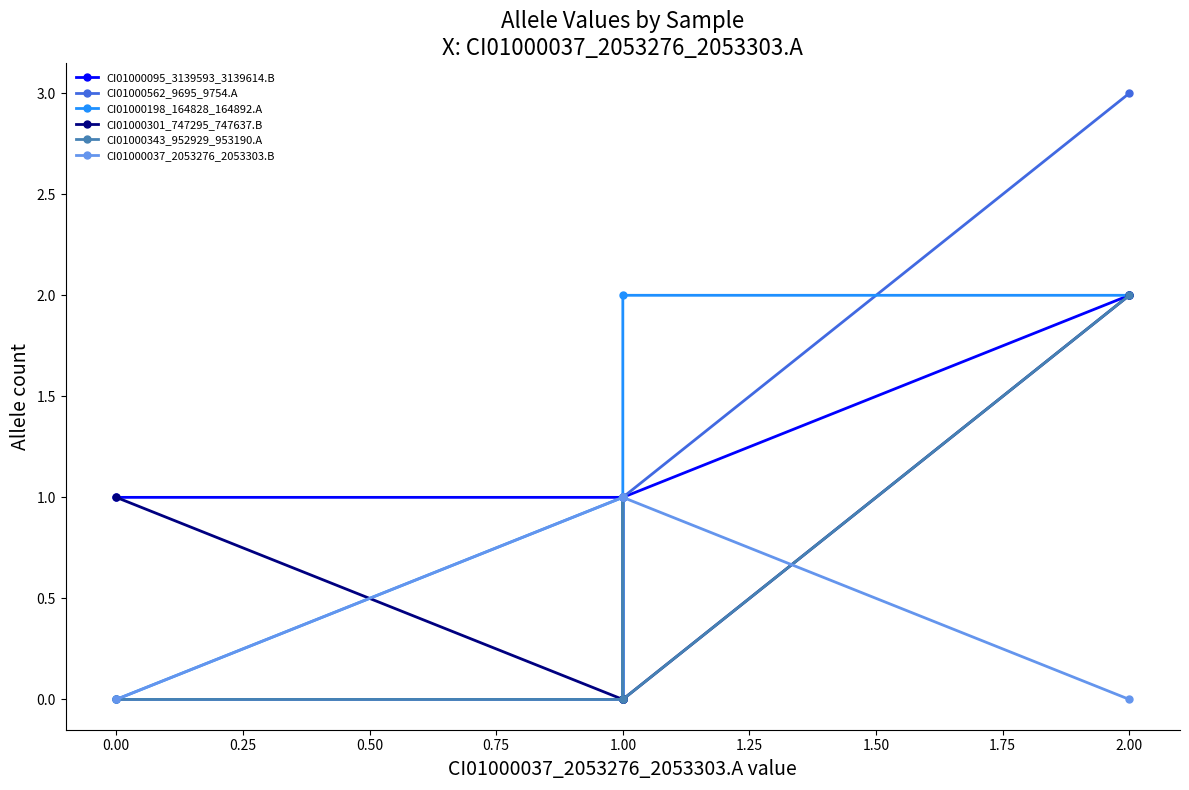

True or false: CI01000343_952929_953190.A and CI01000301_747295_747637.B cross at least once.

False